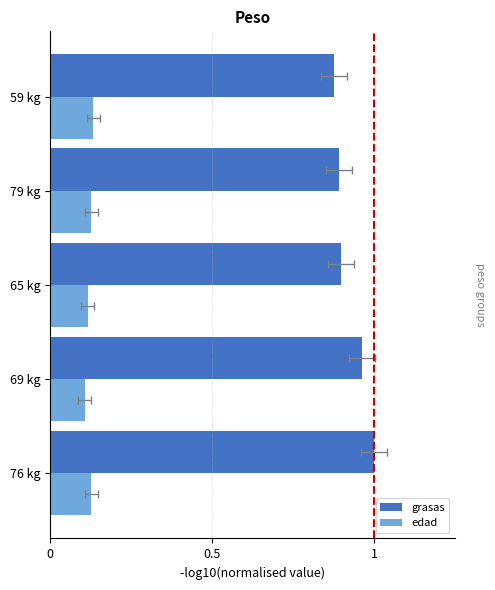

Reading left to right, list all the values displayed in this chart.

grasas: 1.0	1.0	0.9	0.9	0.9
edad: 0.1	0.1	0.1	0.1	0.1